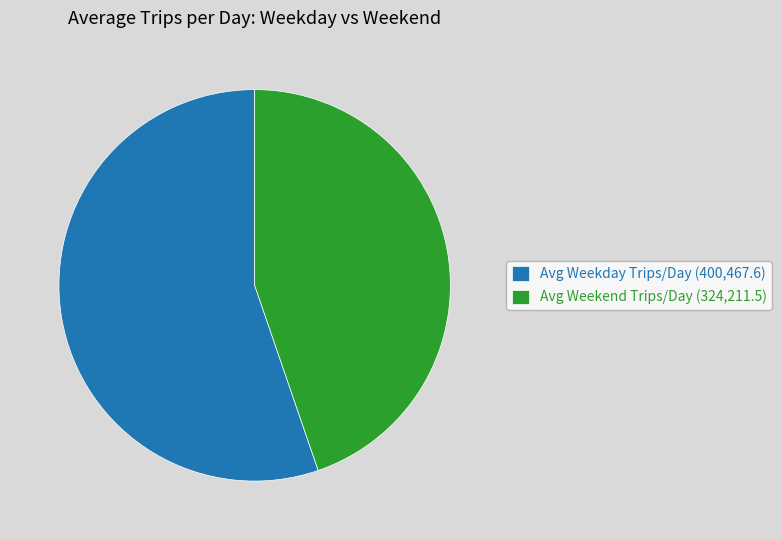

Which category has the biggest portion of the pie?

Avg Weekday Trips/Day